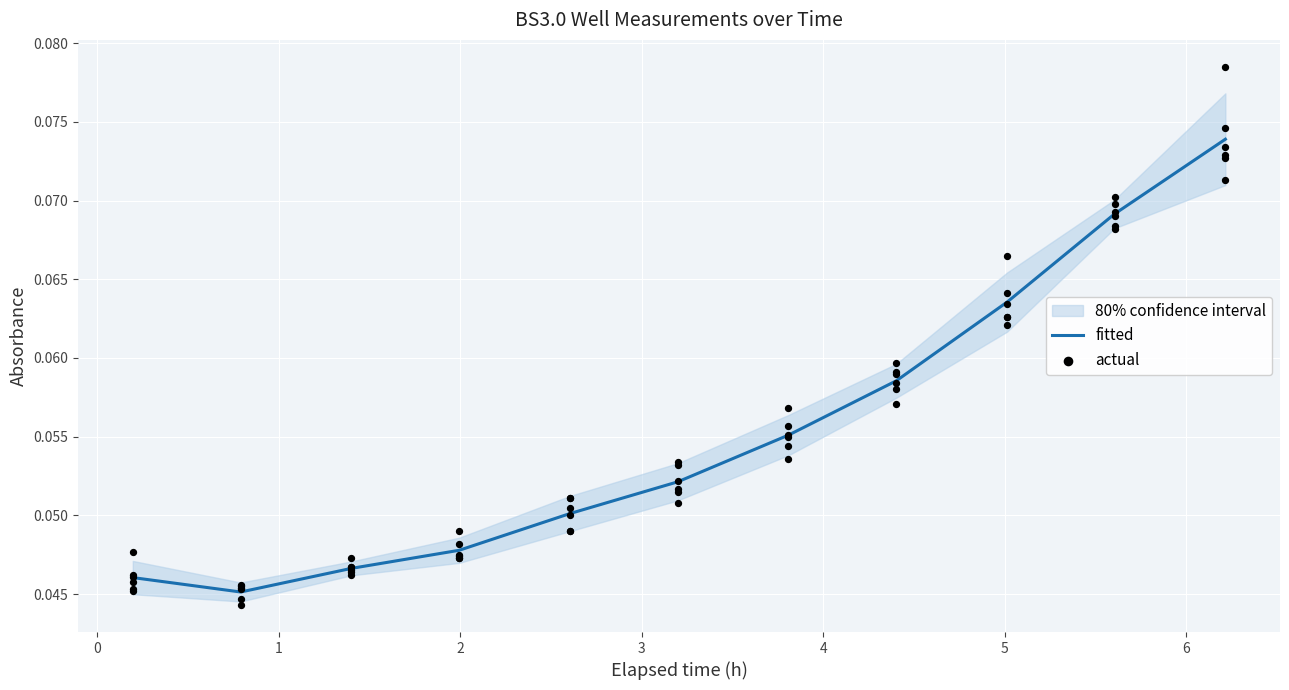

At how many categories does at least one series exceed 0?

11